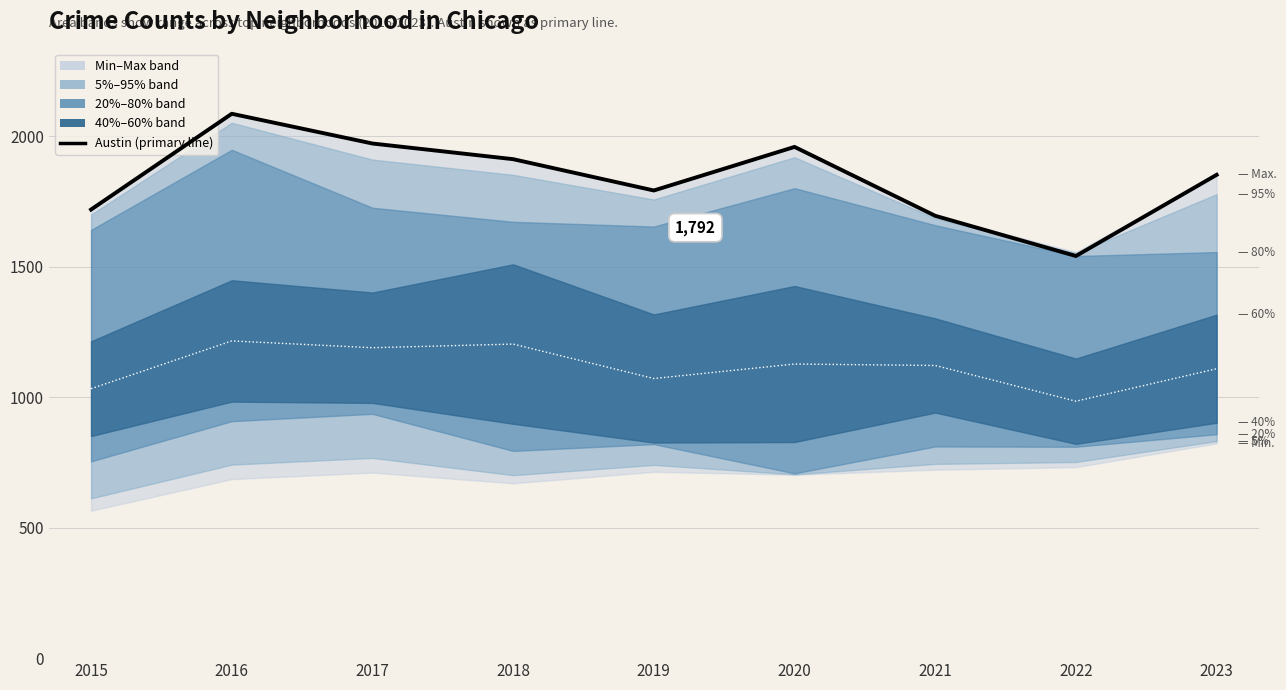

Which label corresponds to the largest value in the chart?

2016